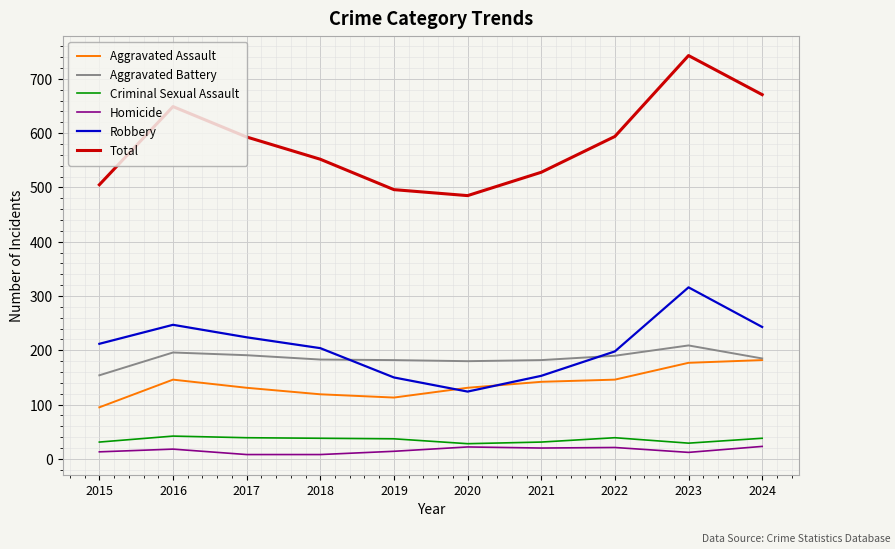

How many distinct data groups are displayed?

6